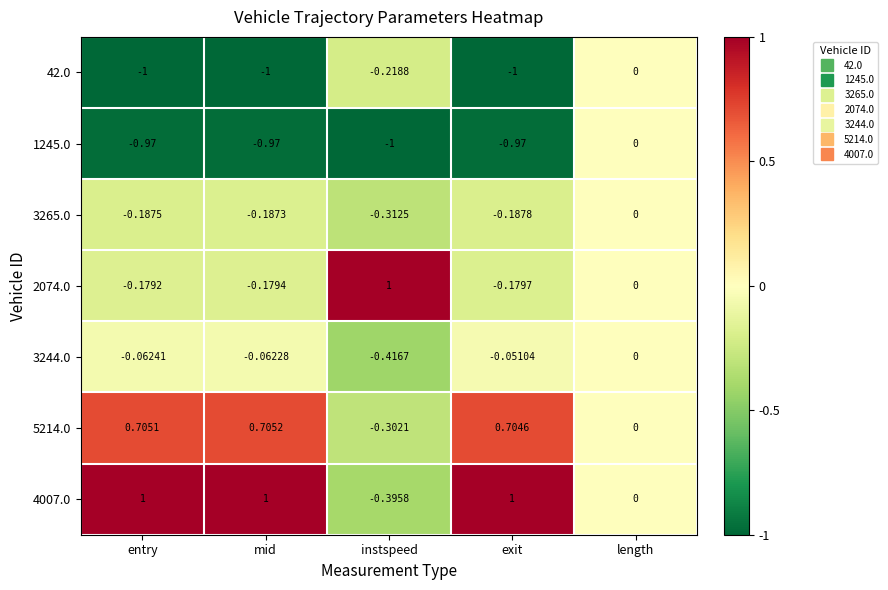

Which series changed the most between entry and exit?

3244.0